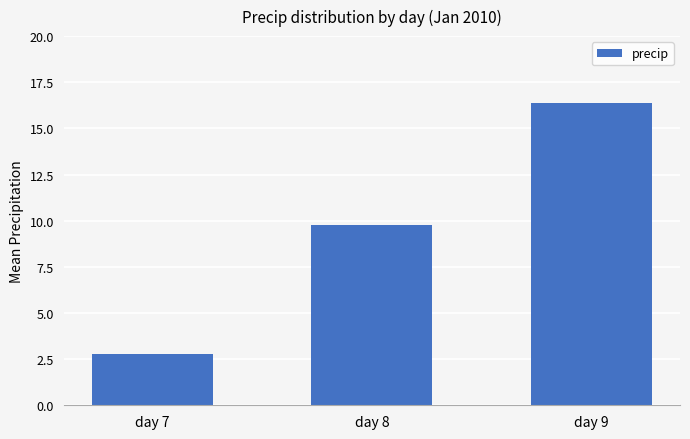

What is the value of the 1st bar from the left?

2.8